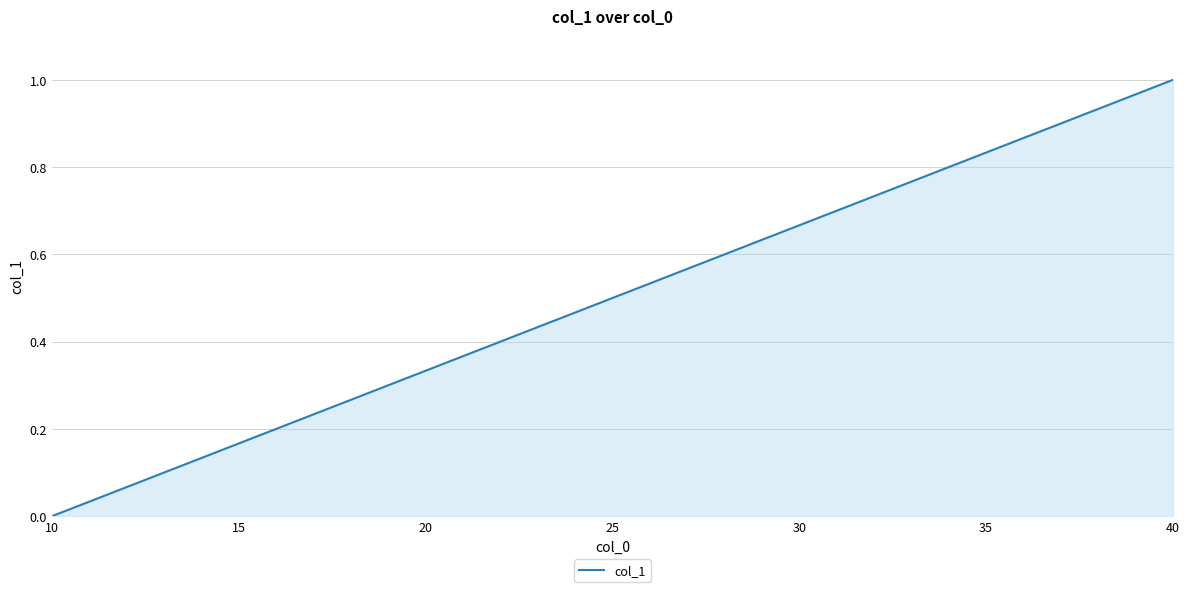

Which label corresponds to the smallest value in the chart?

10